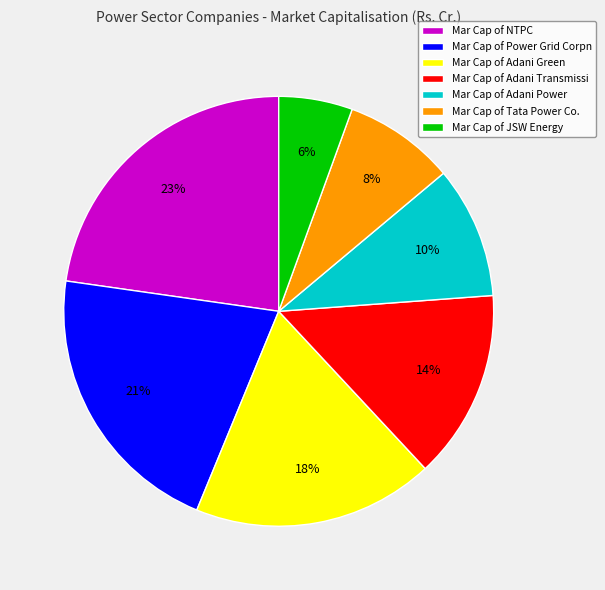

To the nearest percent, what is the average slice percentage?

14%